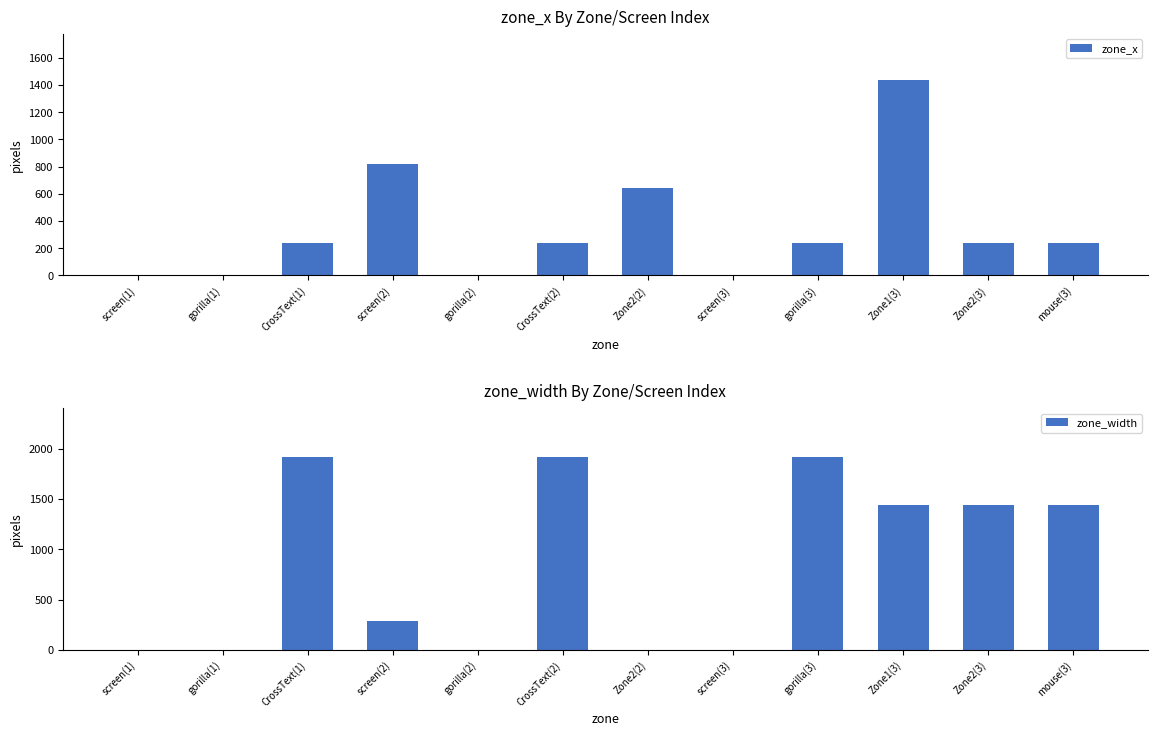

Rank the series by their average value, from lowest to highest.

zone_x, zone_width